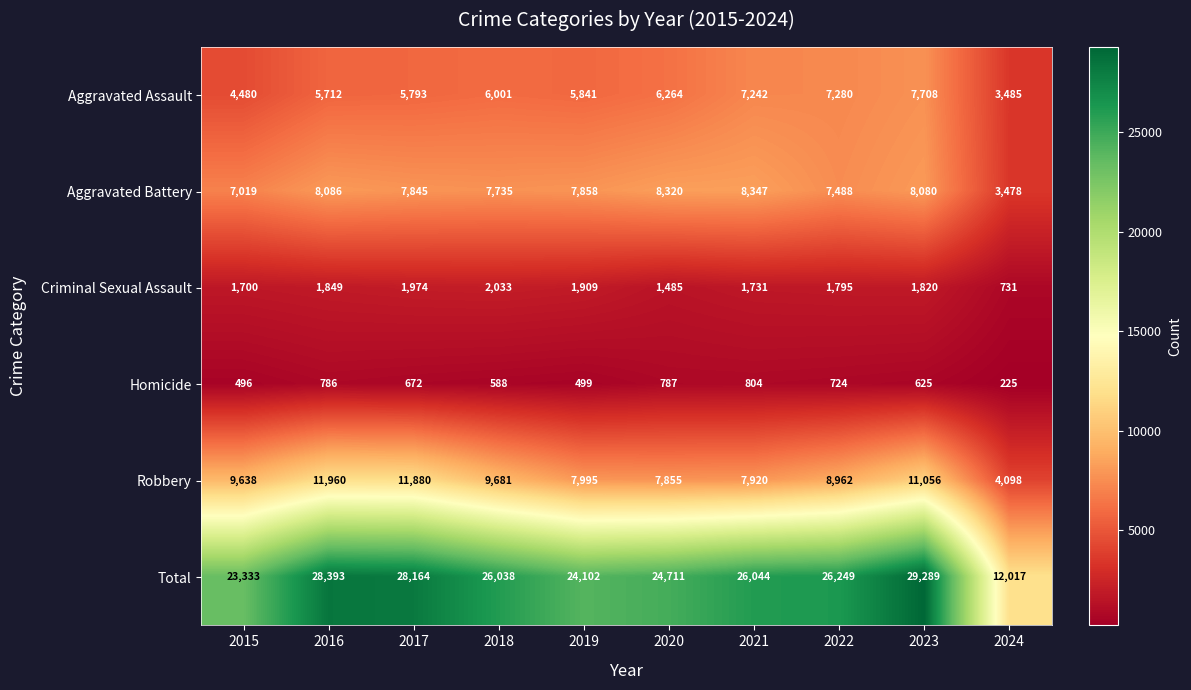

What is the spread (max minus min) of values at 2017?

27492